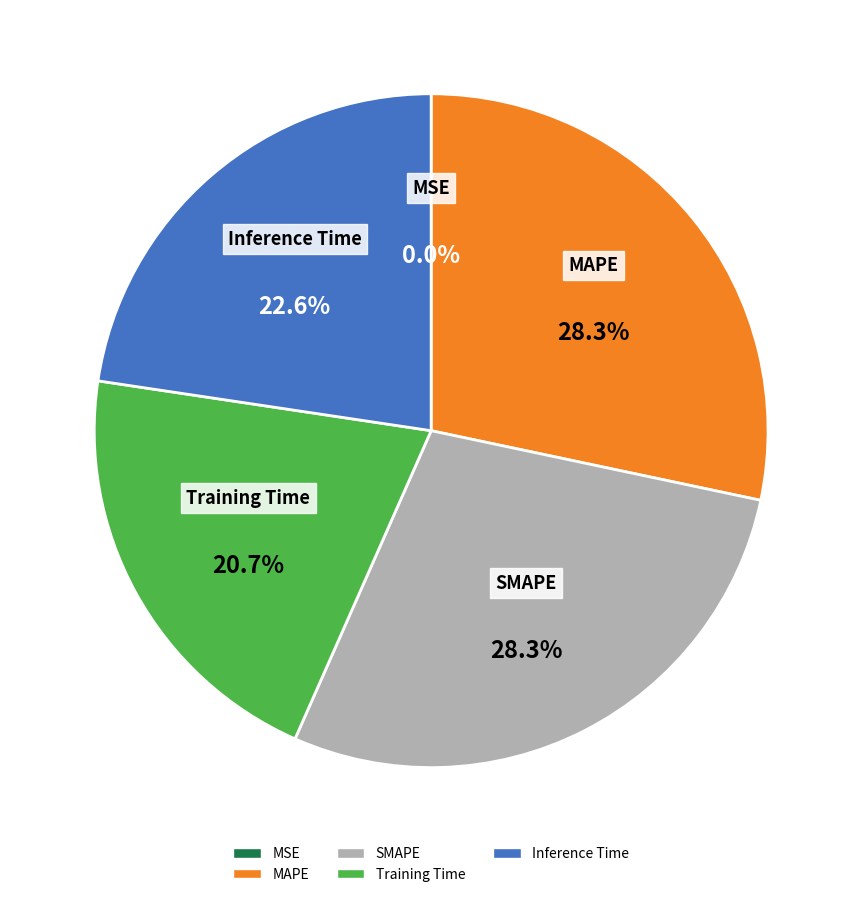

True or false: SMAPE accounts for 28% of the total.

True